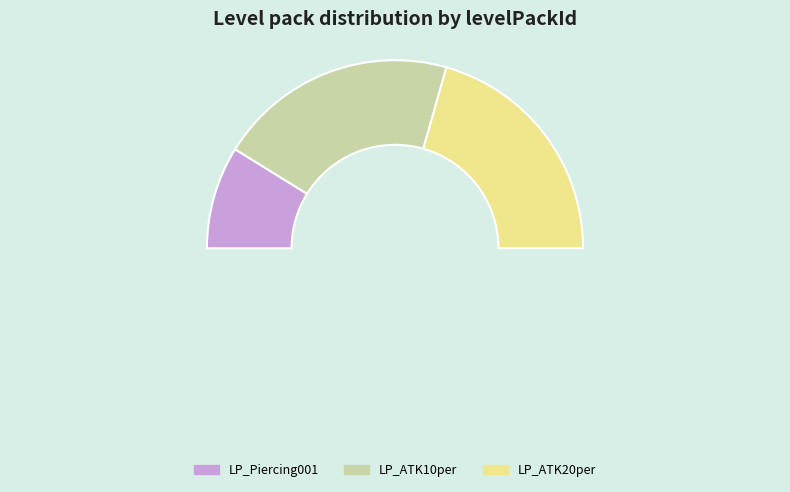

To the nearest percent, what portion does LP_ATK20per represent?

41%